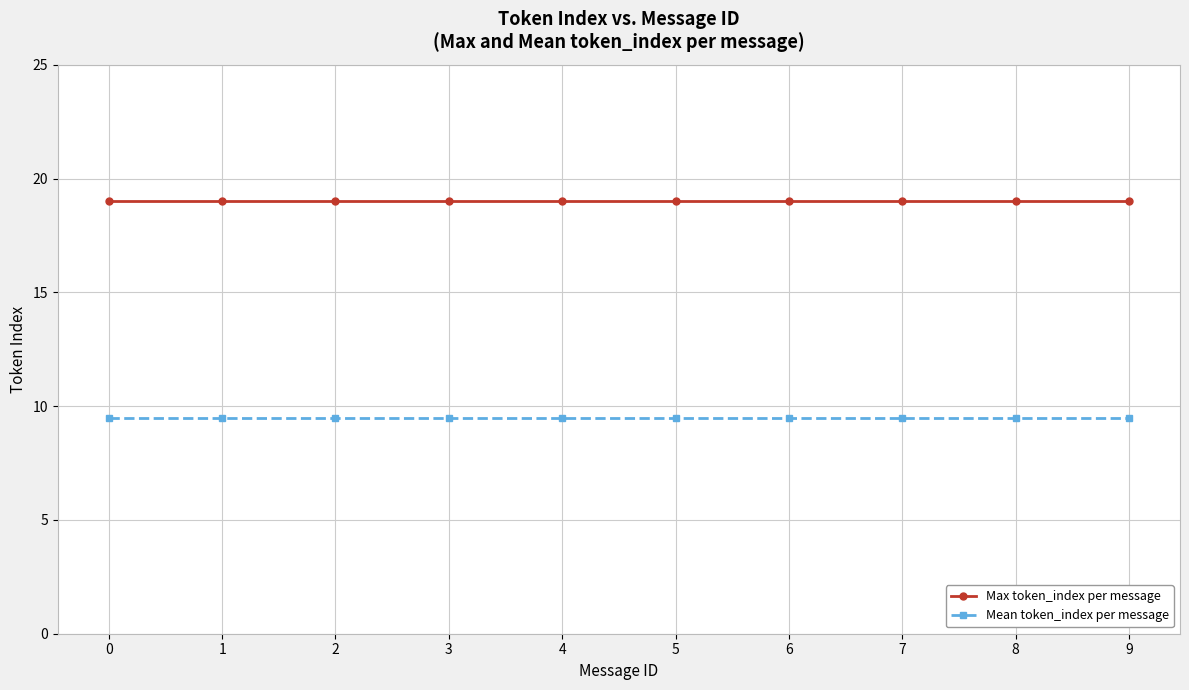

What is the value of the Max token_index per message point at the 5th from the left?

19.0